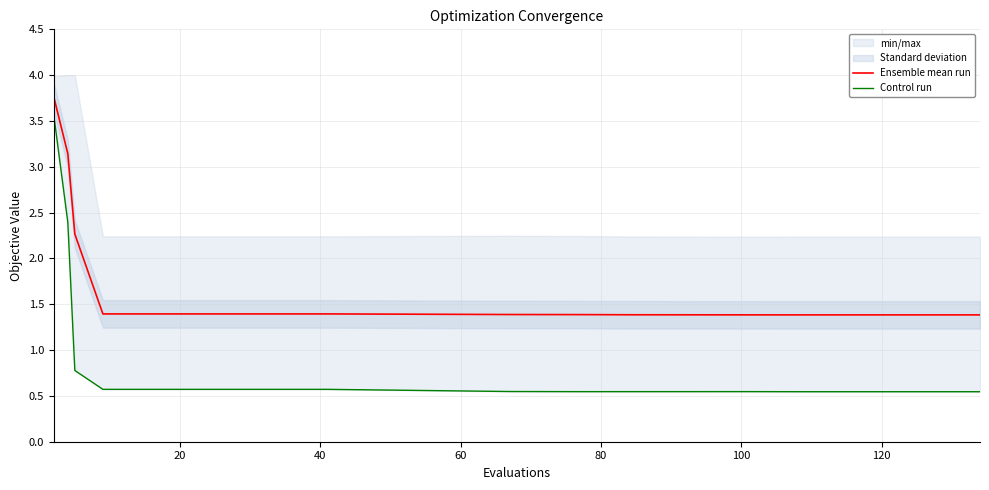

List the series in order of their peak value, highest first.

Ensemble mean run, Control run